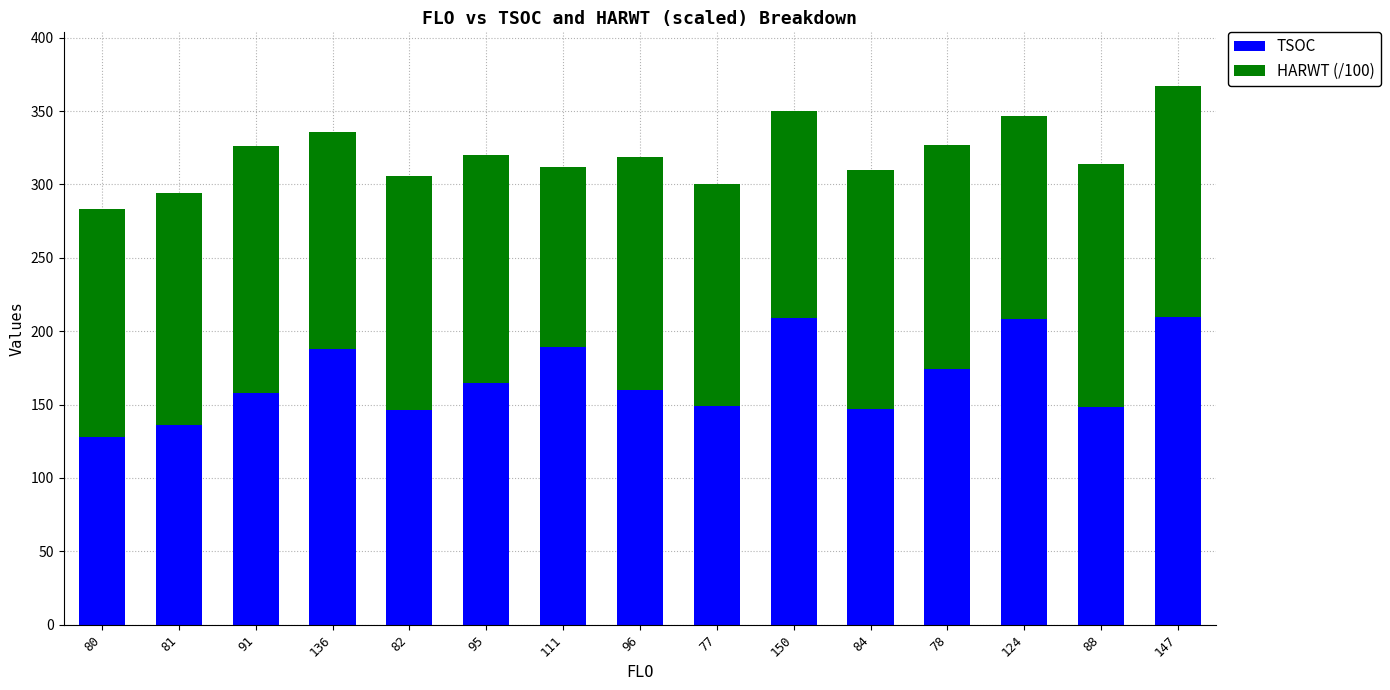

How many data points in TSOC are less than 160?

7